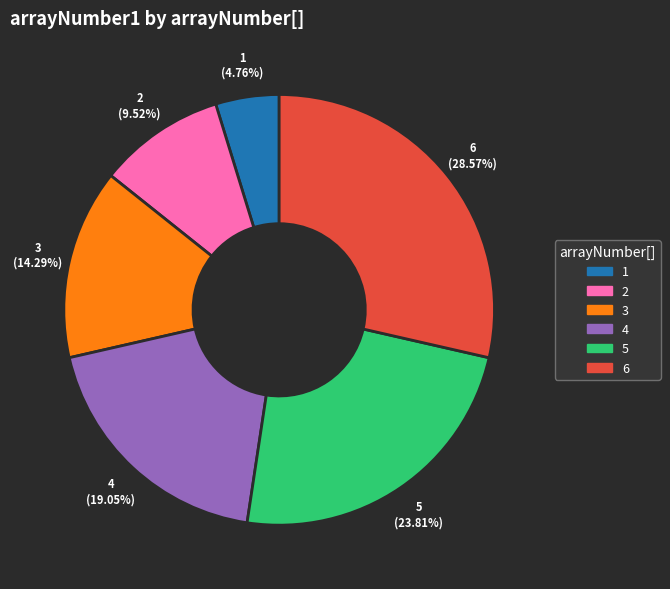

To the nearest percent, what is the combined percentage of 3 and 2?

24%